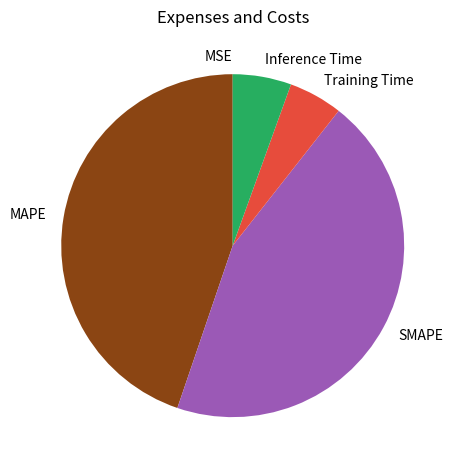

True or false: MAPE accounts for 31% of the total.

False